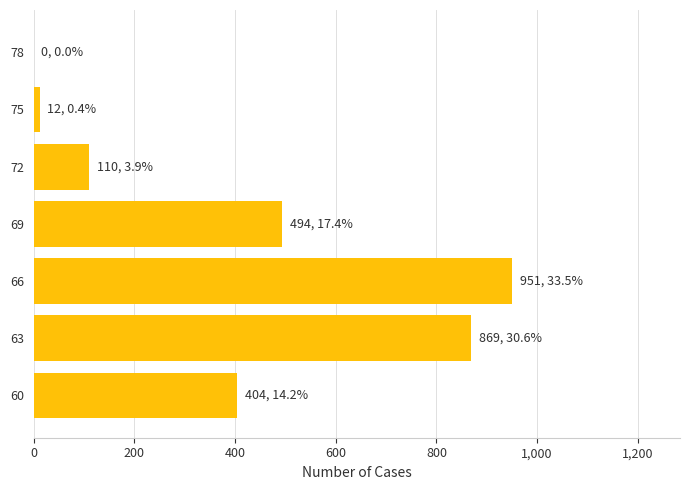

What is the maximum value shown in the chart?

951